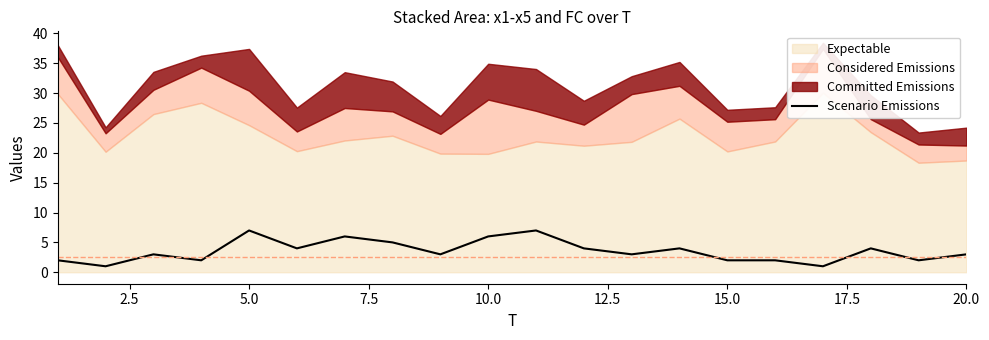

What is the minimum value shown in the chart?

1